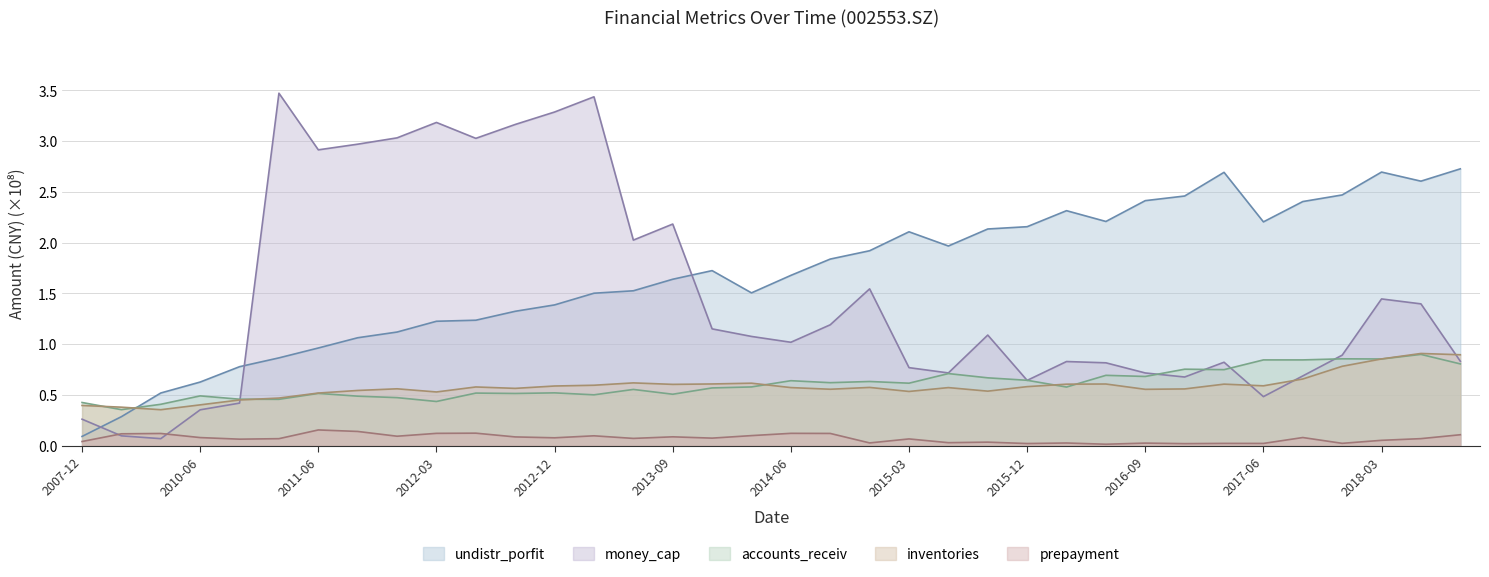

What is the approximate value of money_cap at 20101231?

0.4